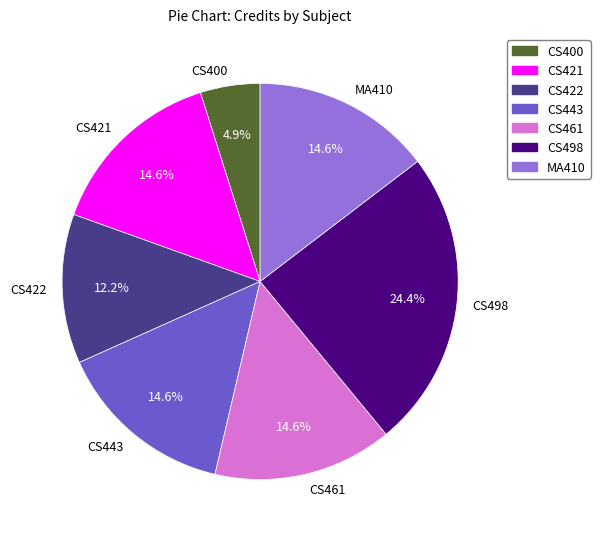

Approximately how many times larger is the value at CS498 compared to CS461?

1.7